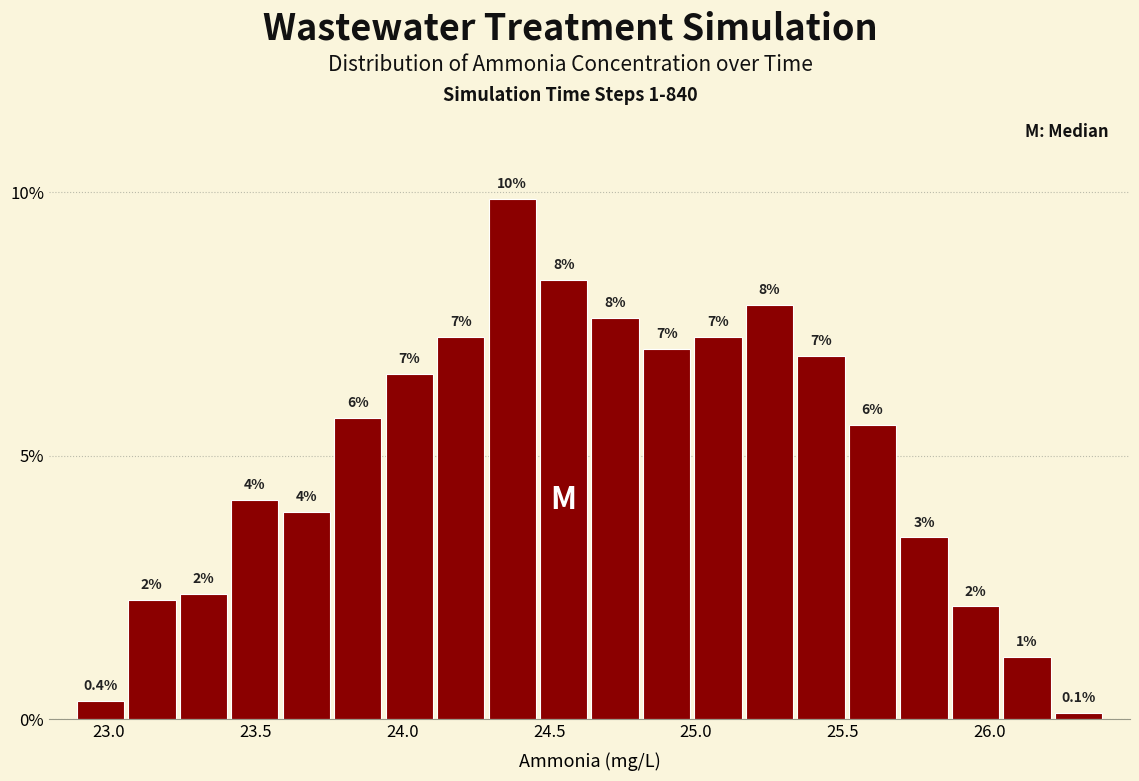

Around what value on the x-axis is the tallest bar? Give the approximate position of its centre, as read against the axis.

24.35